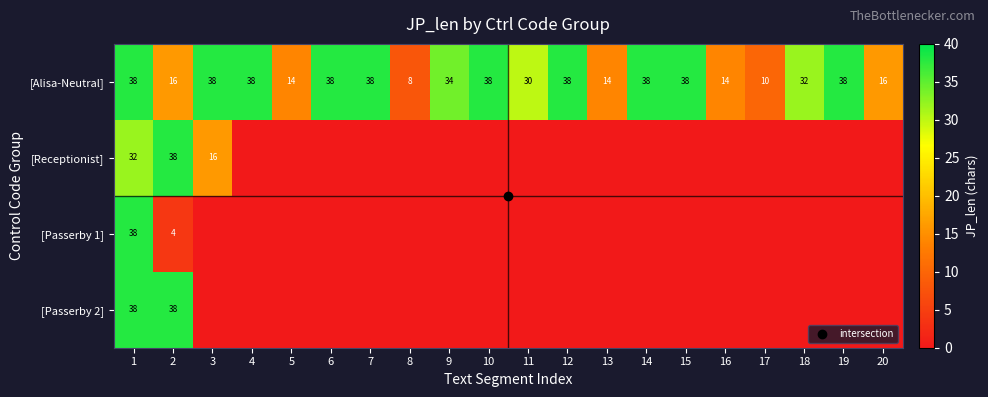

Rank the series by their maximum value, from highest to lowest.

[Alisa-Neutral], [Receptionist], [Passerby 1], [Passerby 2]